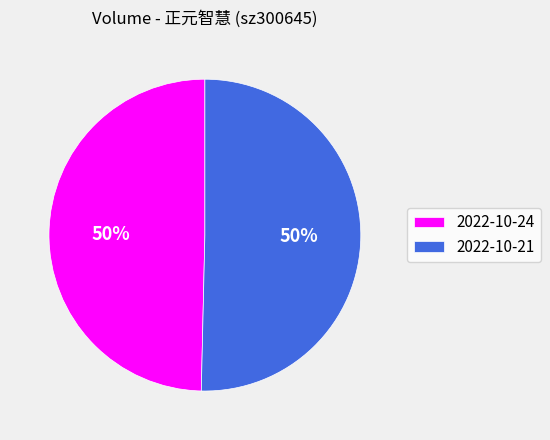

True or false: 2022-10-24 accounts for 40% of the total.

False